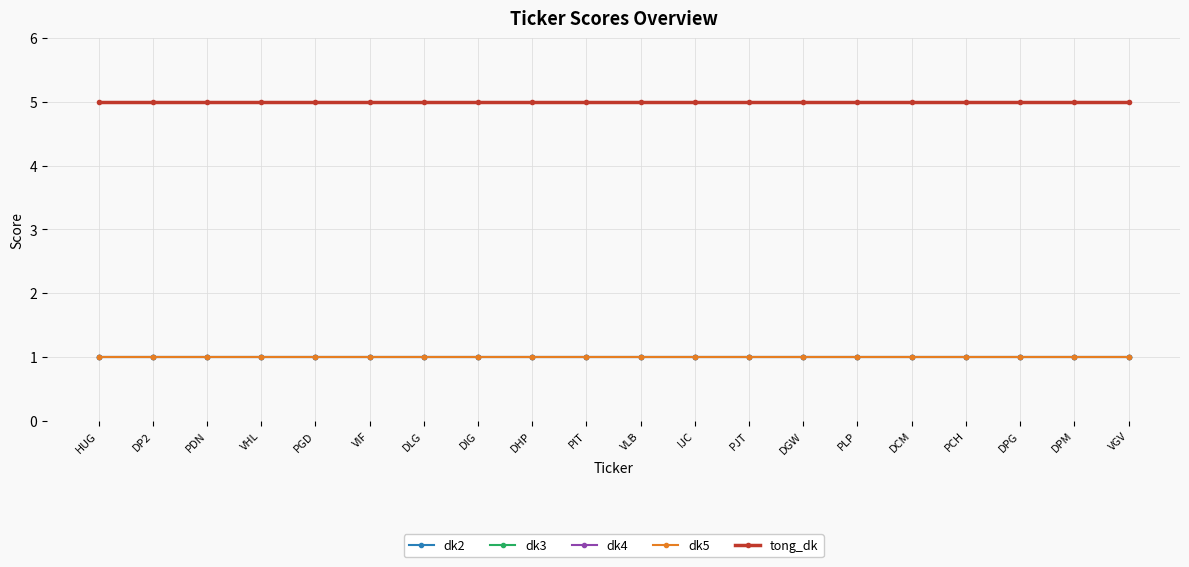

What is the sum of the dk3 values at HUG and VIF?

2